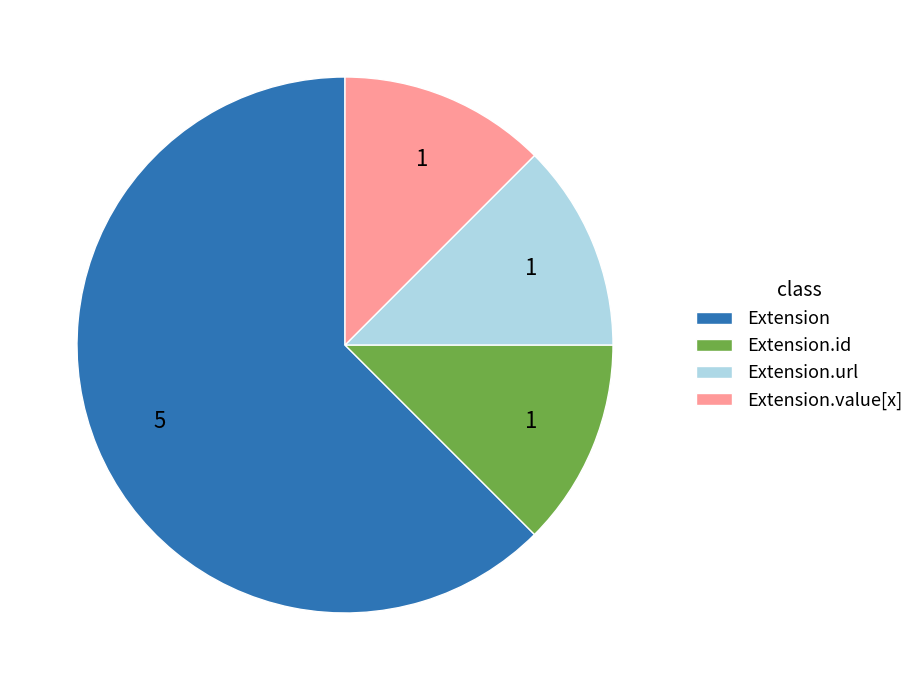

How many slices are in this pie chart?

4